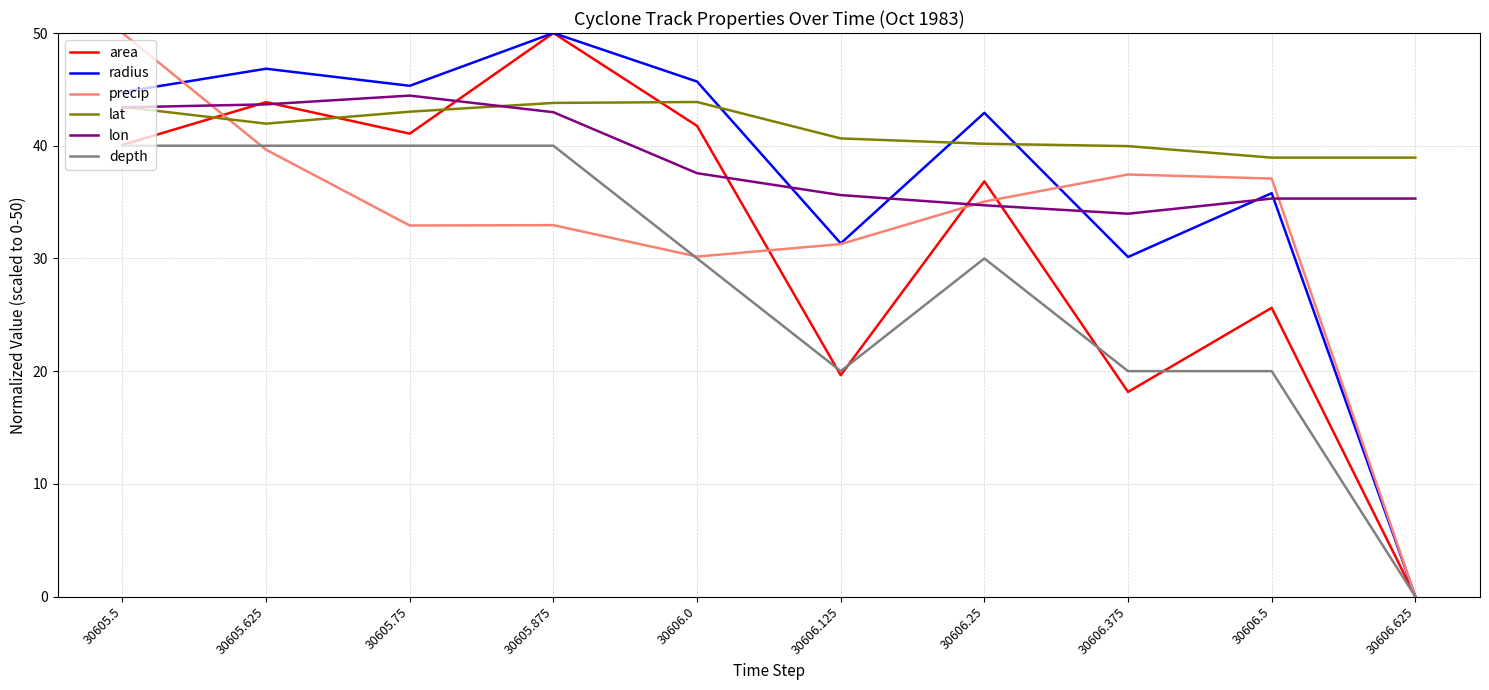

Between 30605.625 and 30606.25, which series saw the biggest shift?

depth